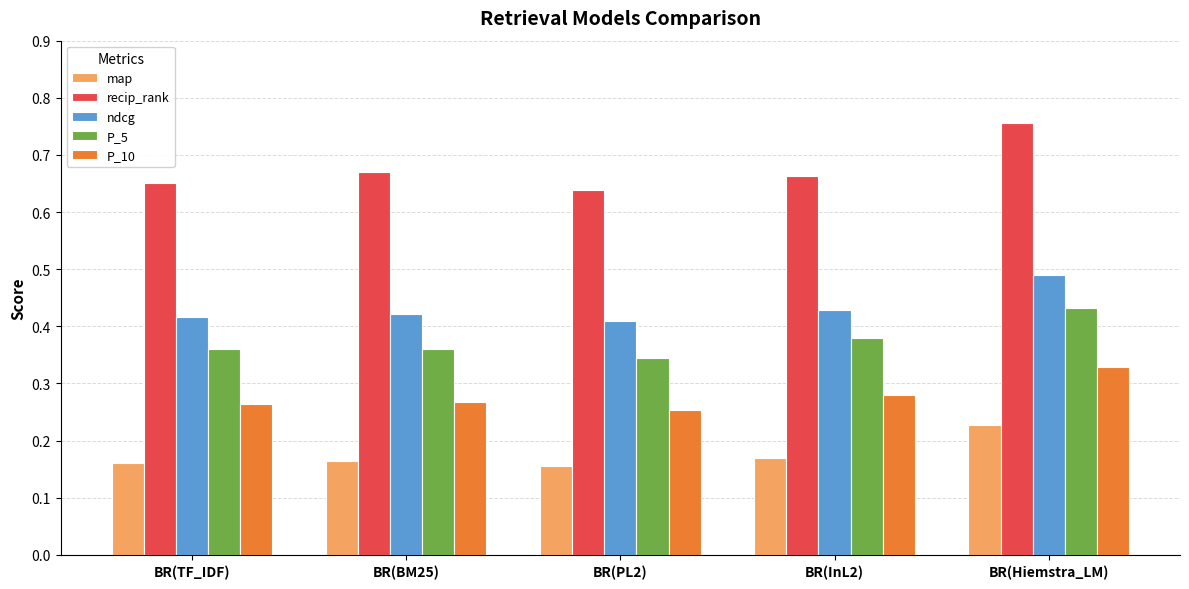

Between BR(BM25) and BR(Hiemstra_LM), which series saw the biggest shift?

recip_rank